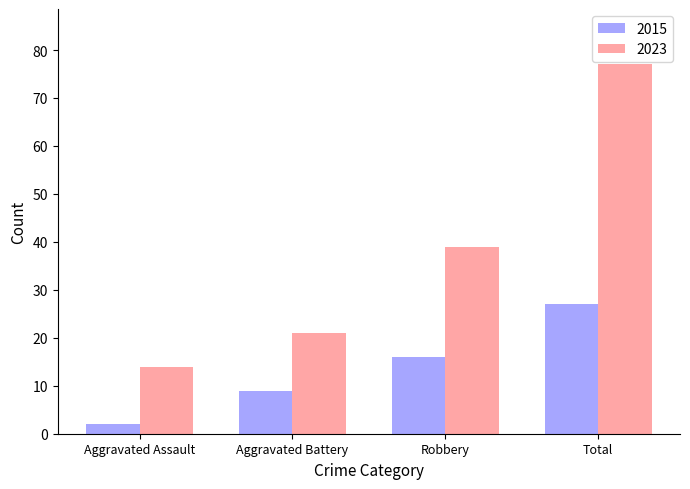

What is the label of the 1st bar from the right?

Total